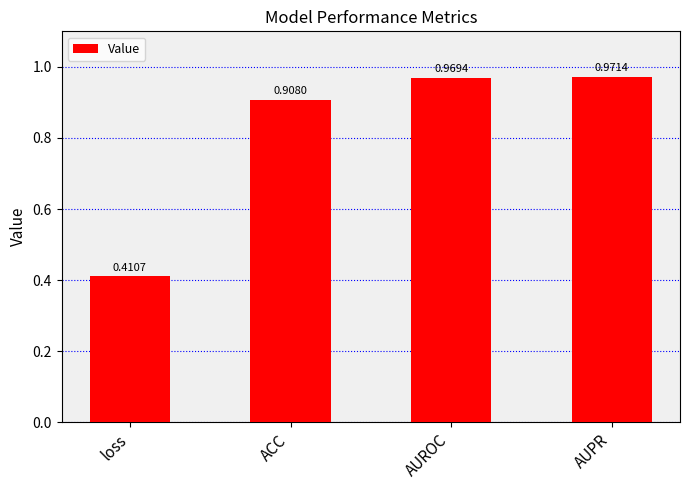

What is the label of the 1st bar from the left?

loss